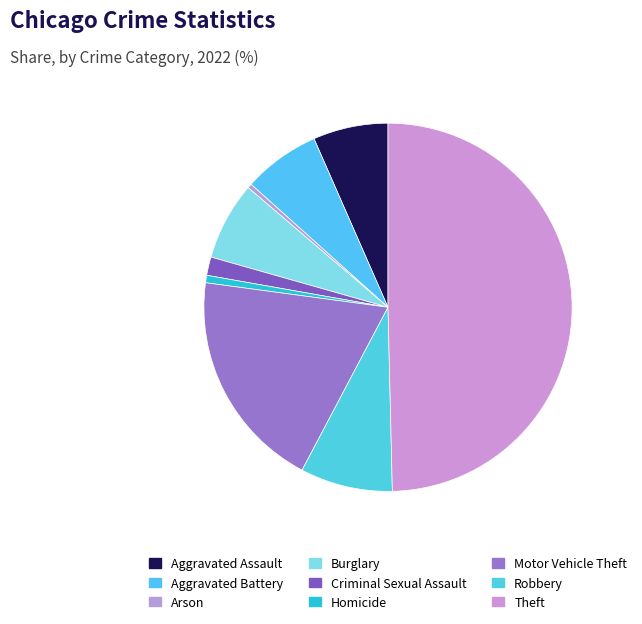

Count the number of slices in the pie.

9